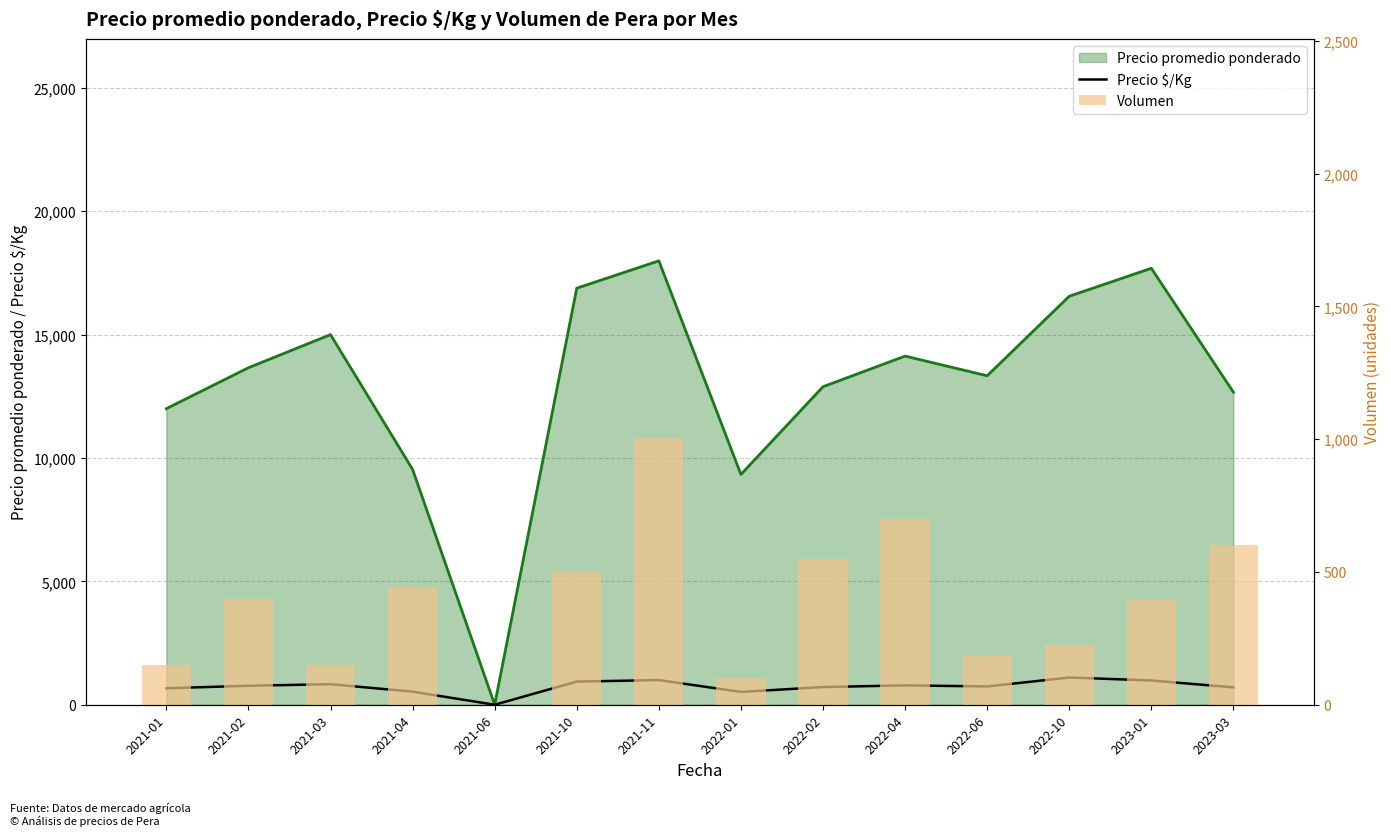

At which category is the sum across all series the highest?

2021-11